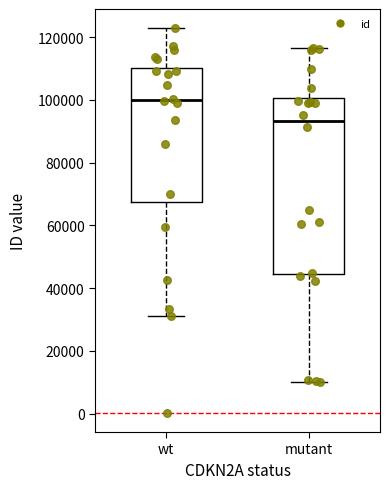

Where does the upper whisker of the box for mutant end on the y-axis? The values are not printed on the chart, so give them approximately, as read against the axis.

116000